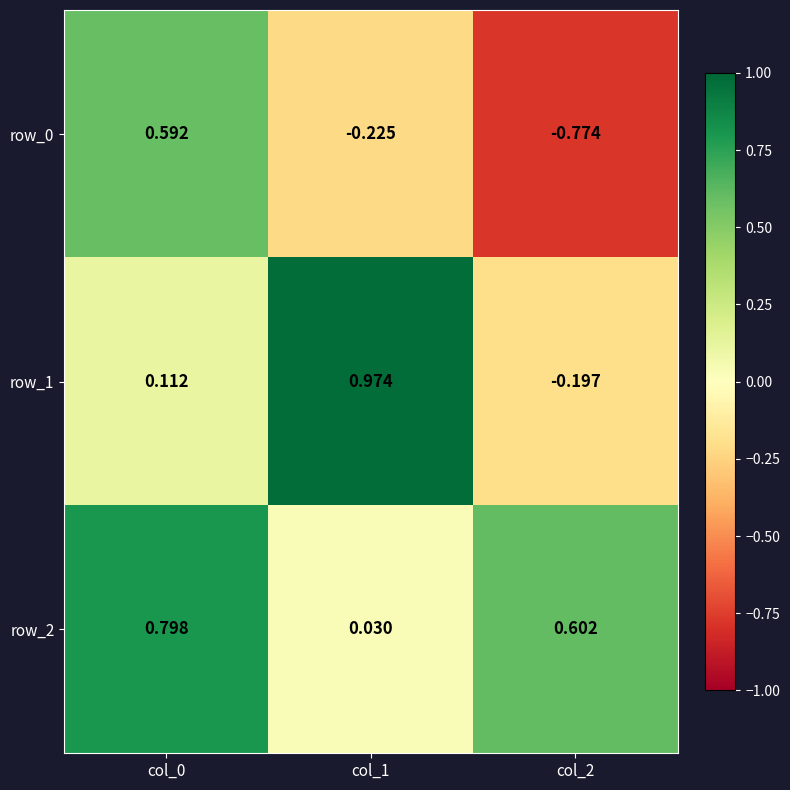

Is the value of row_2 at col_1 greater than the value of row_0 at col_2?

Yes